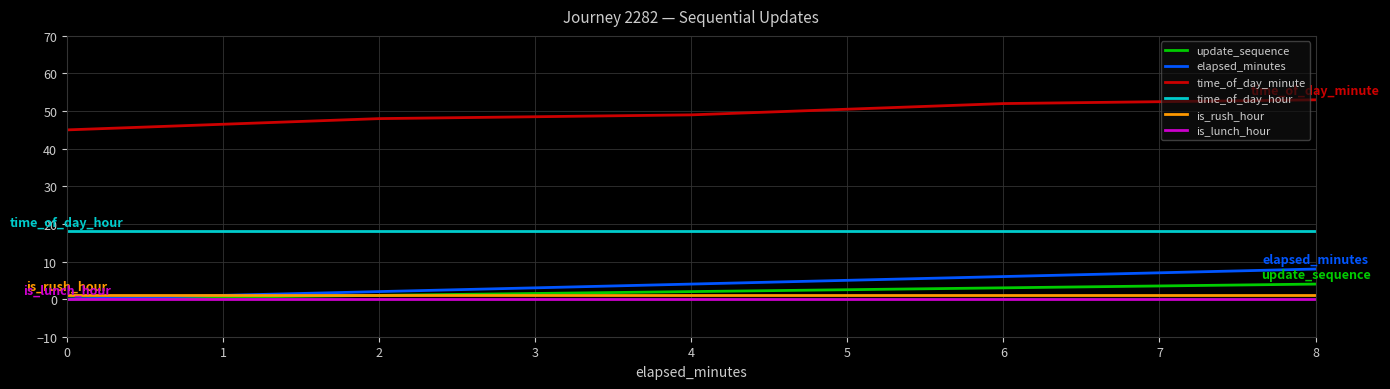

What is the difference between the highest and lowest values at 0?

45